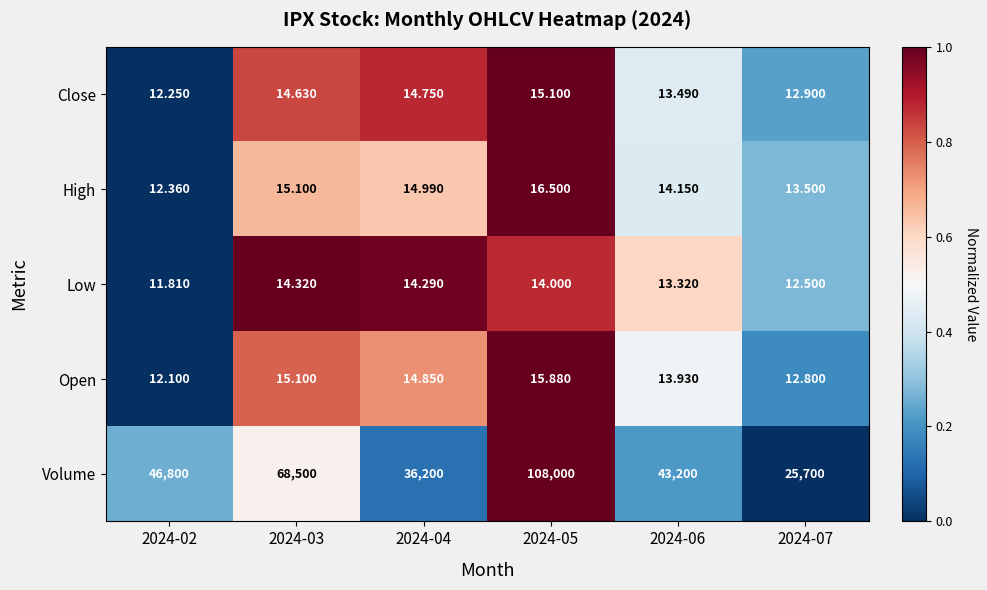

Which series changed the most between 2024-02 and 2024-06?

Volume